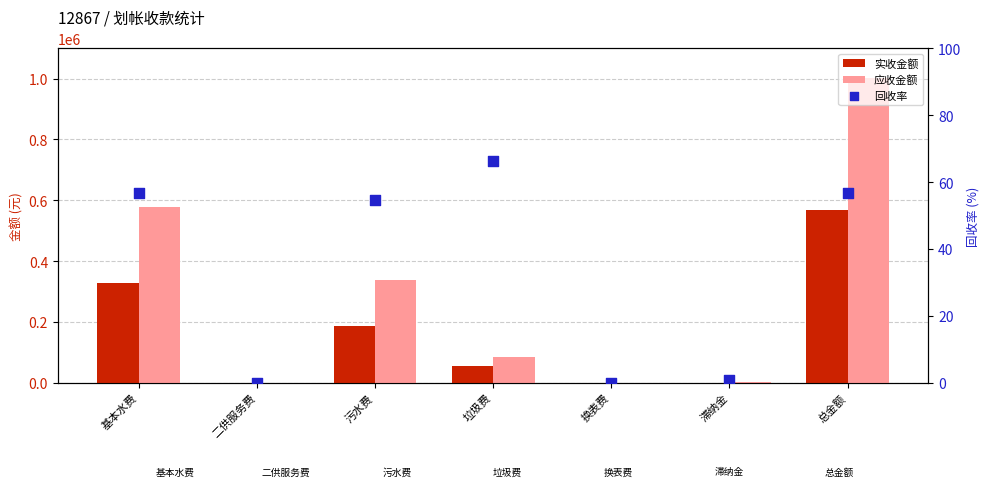

Which series reaches the minimum Y coordinate?

实收金额